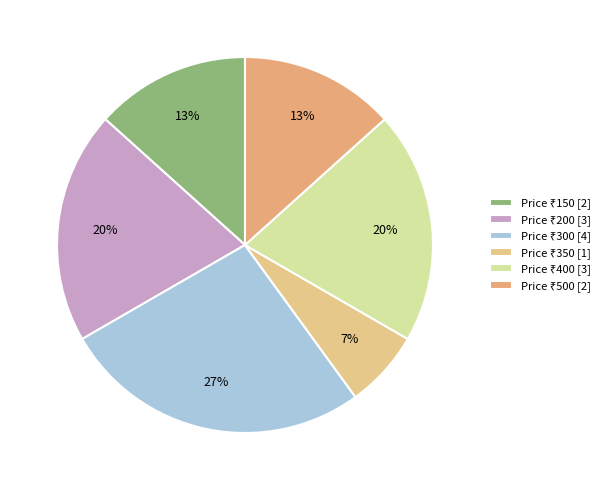

Does any single category account for the majority?

No